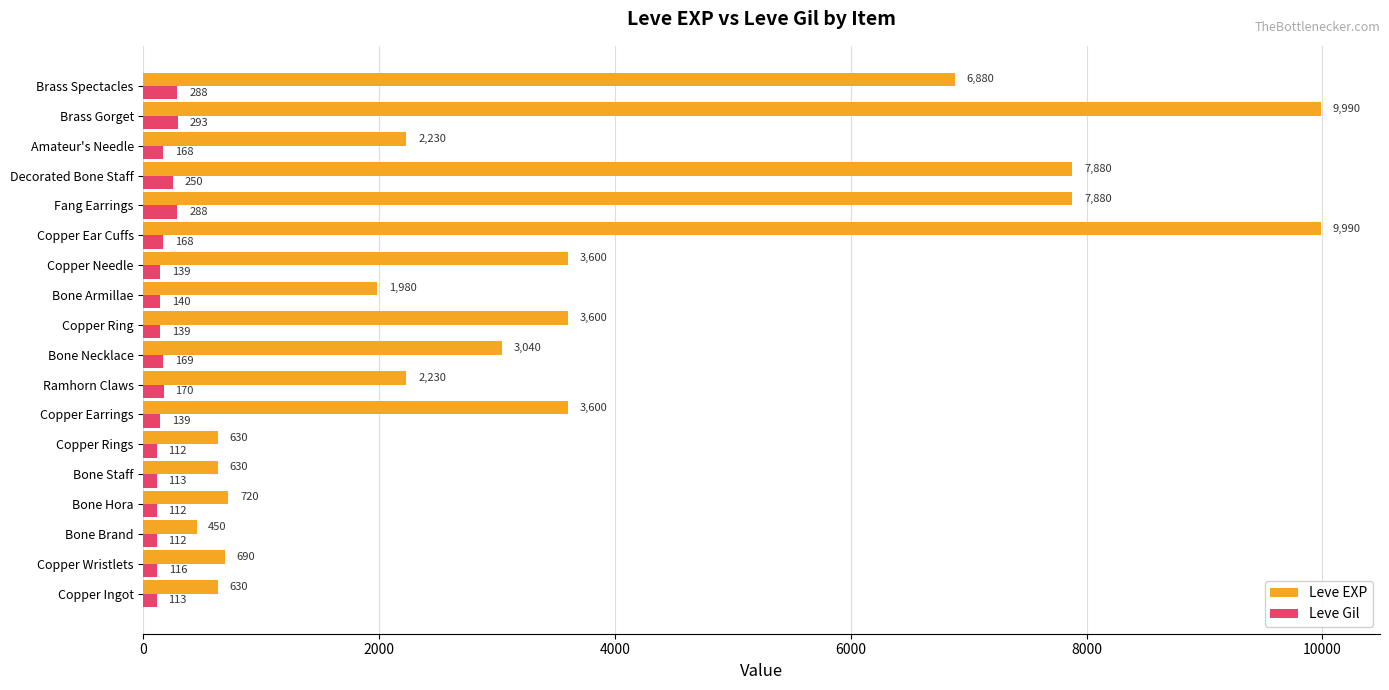

Which category has the highest value in the Leve Gil series?

Brass Gorget